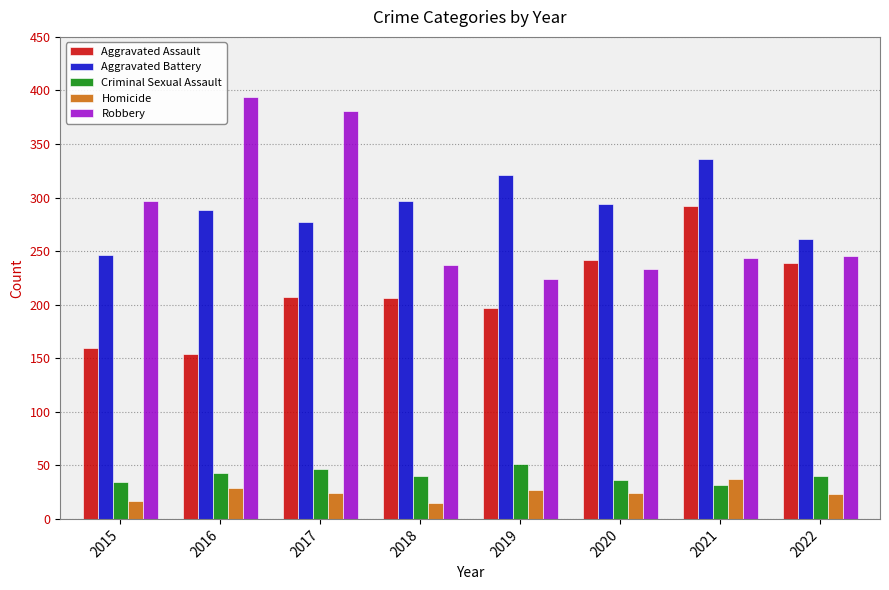

What is the difference between the highest and lowest values at 2017?

357